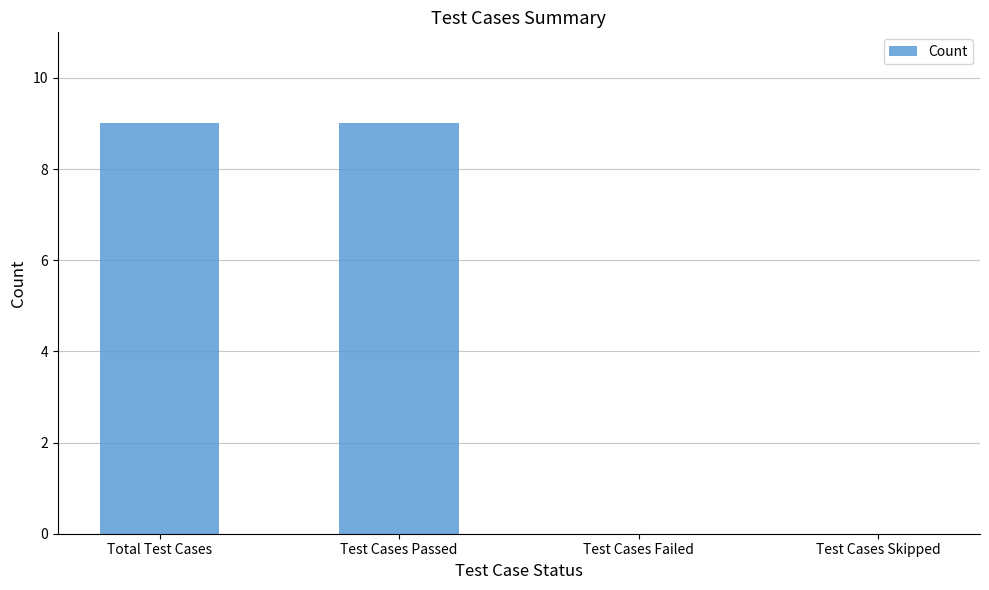

Are the bars horizontal?

No